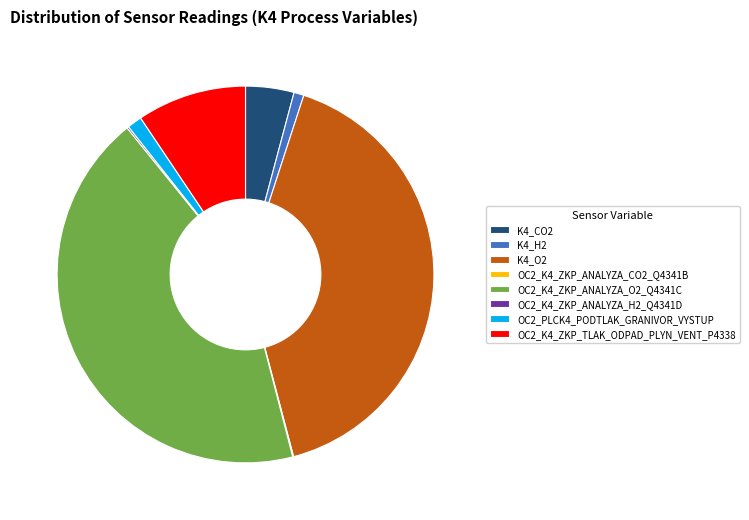

Which slice is the largest?

OC2_K4_ZKP_ANALYZA_O2_Q4341C